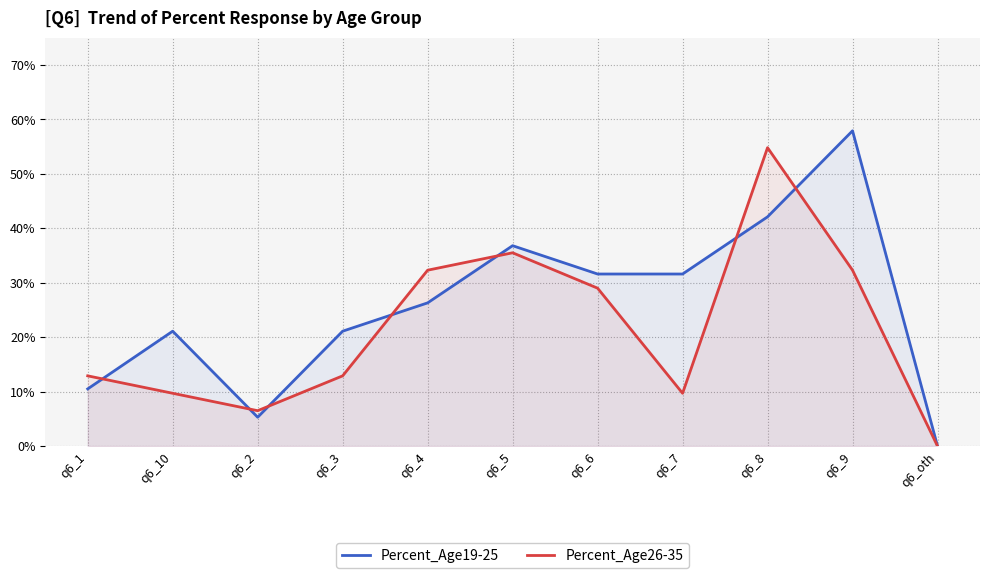

At q6_1, list the series in order from largest to smallest.

Percent_Age26-35, Percent_Age19-25